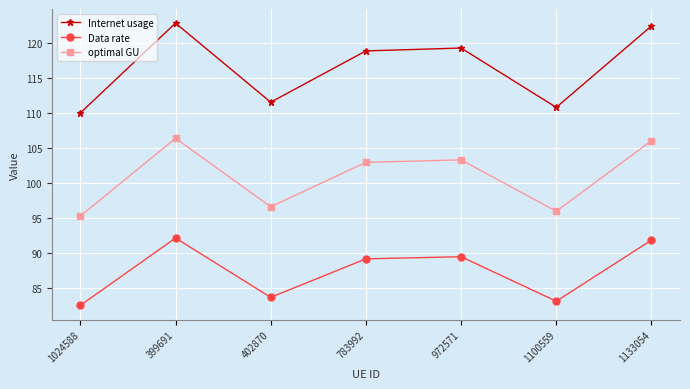

What position from the left is 402870?

3